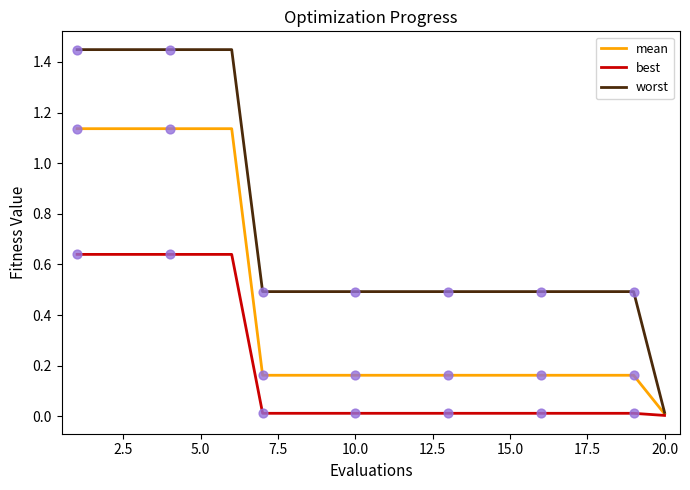

Which series has the largest range (max minus min)?

worst